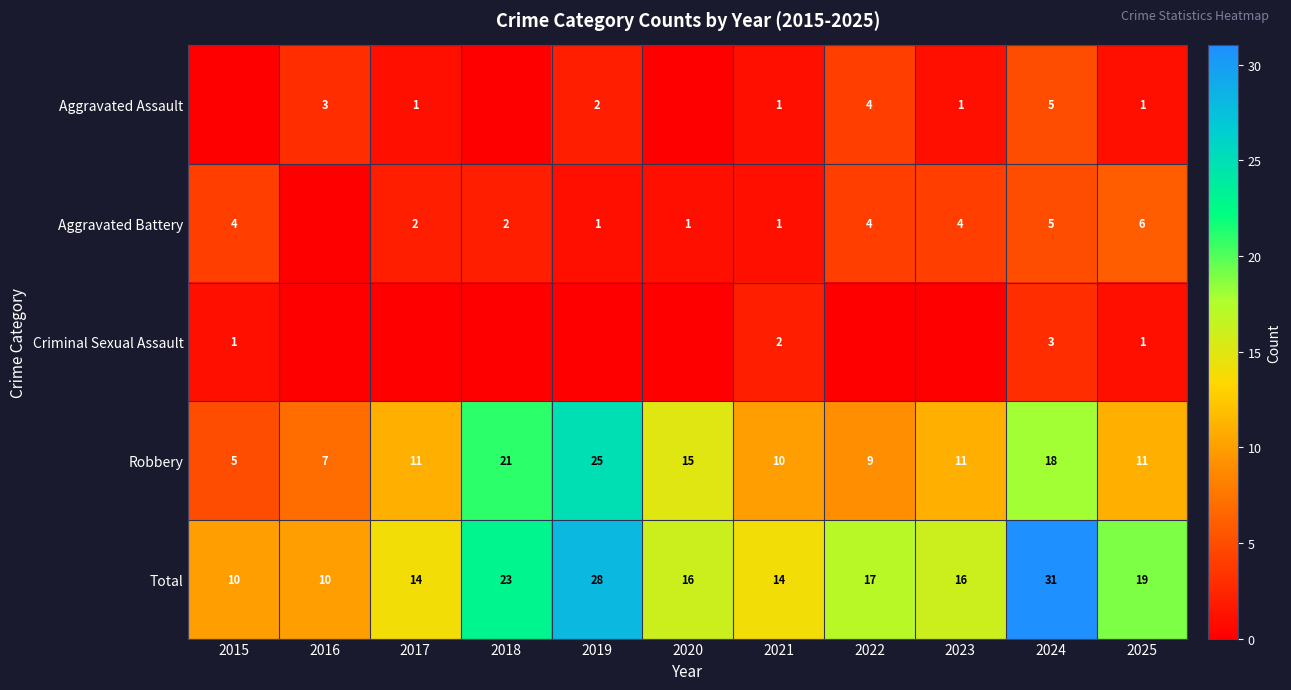

True or false: Criminal Sexual Assault has a value of 3 at 2024.

True